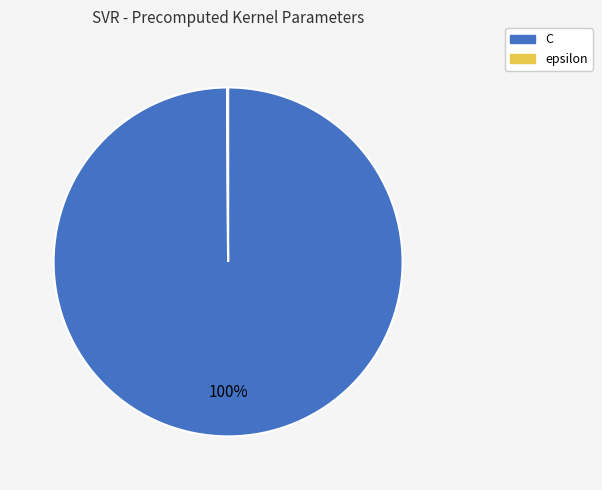

Is there any slice that represents more than half of the pie?

Yes